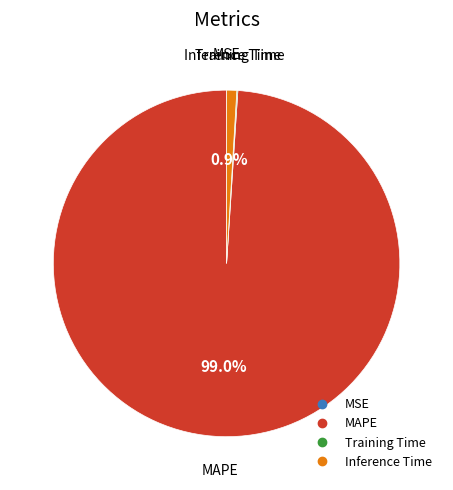

Do Inference Time and MAPE together represent more than half of the pie?

Yes